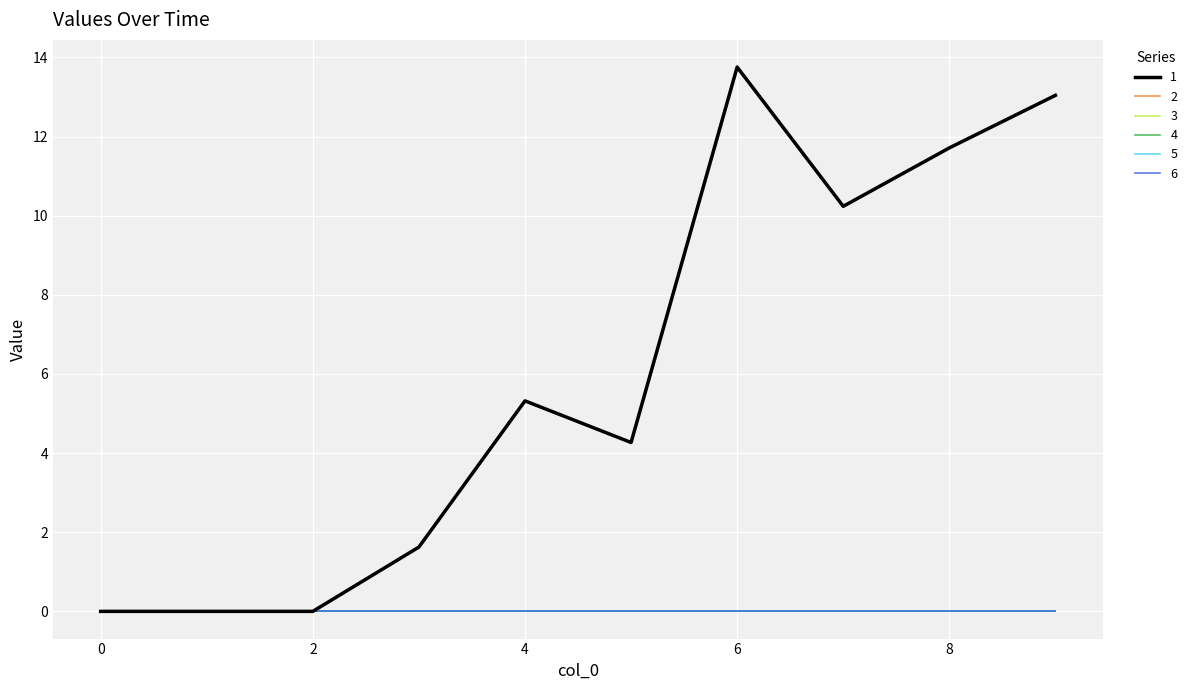

At how many categories does at least one series exceed 2?

6